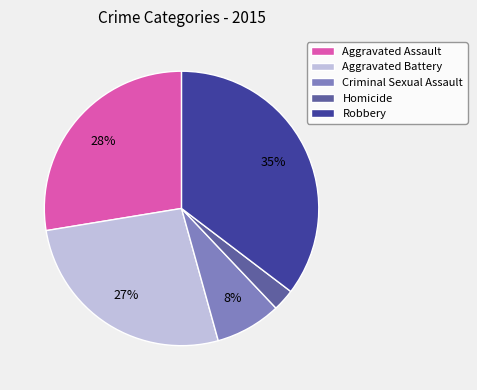

Is there any slice that represents more than half of the pie?

No